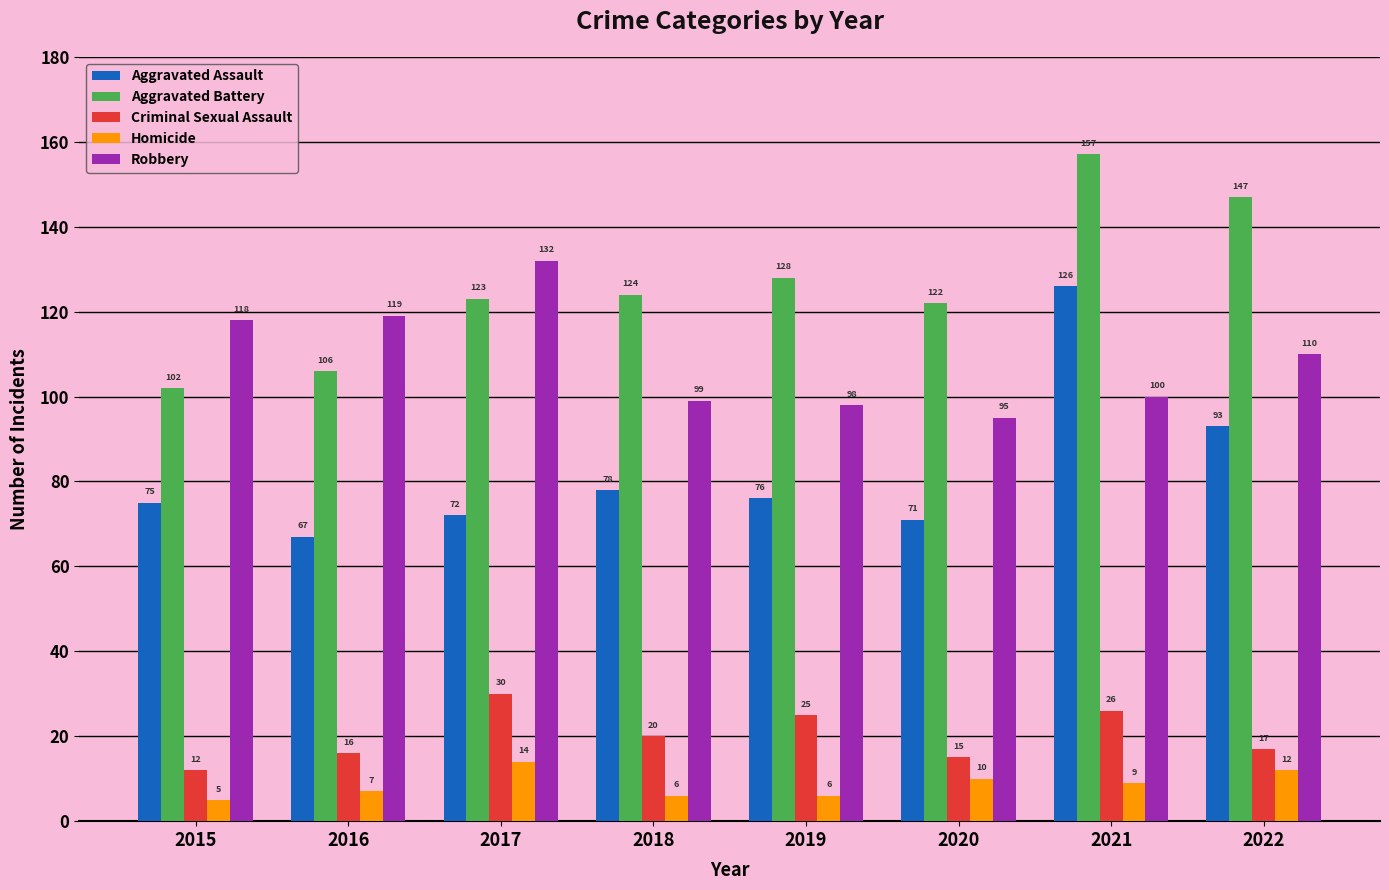

At which label does Criminal Sexual Assault reach its minimum?

2015